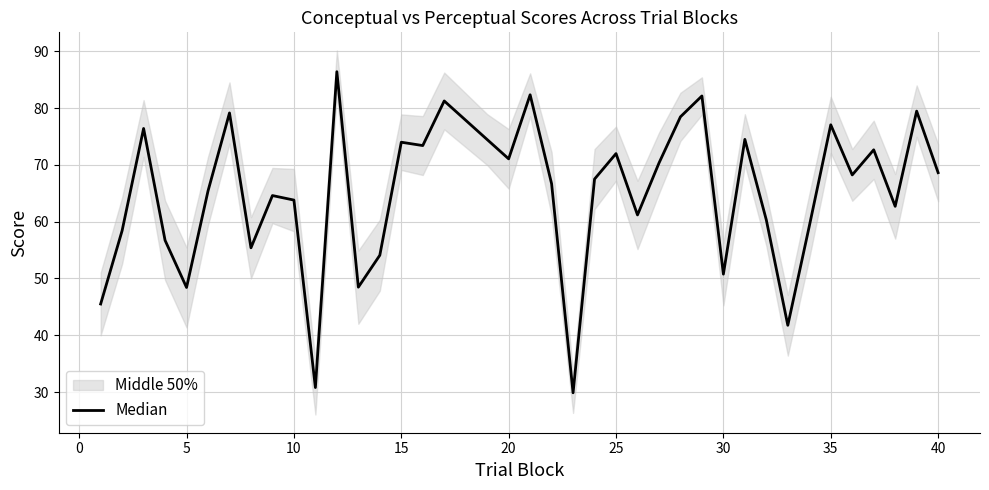

Is this an area chart (filled region under the line)?

No